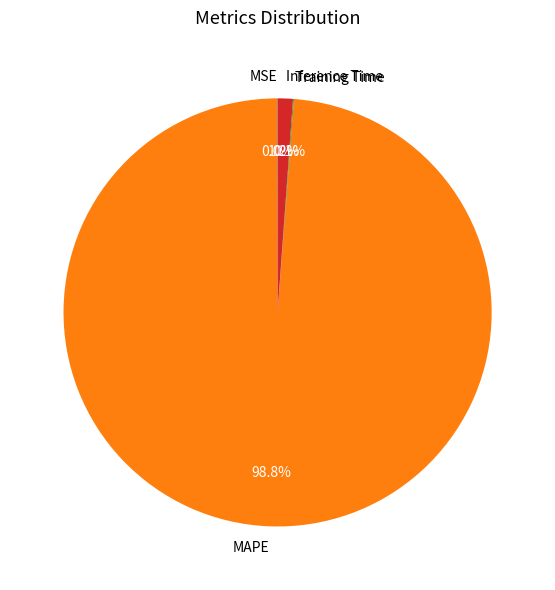

Do Inference Time and MAPE together represent more than half of the pie?

Yes